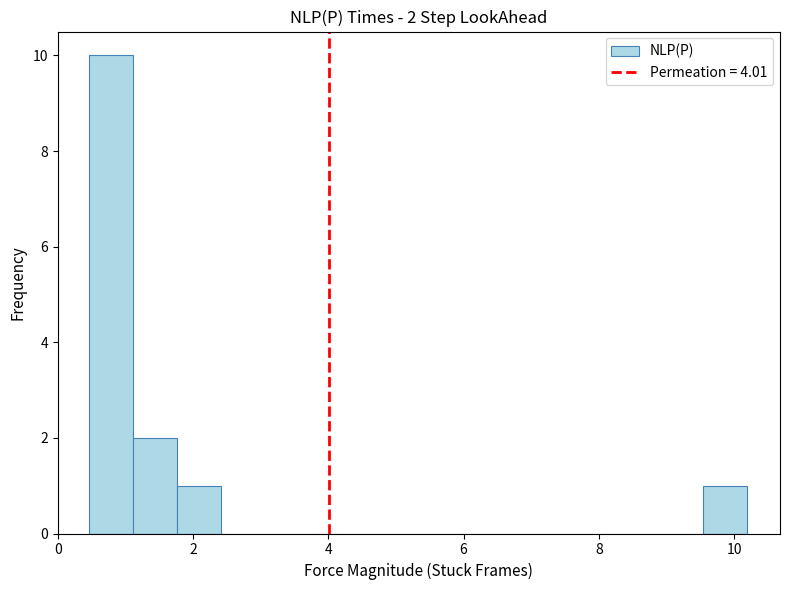

Around what value on the x-axis is the tallest bar? Give the approximate position of its centre, as read against the axis.

0.8